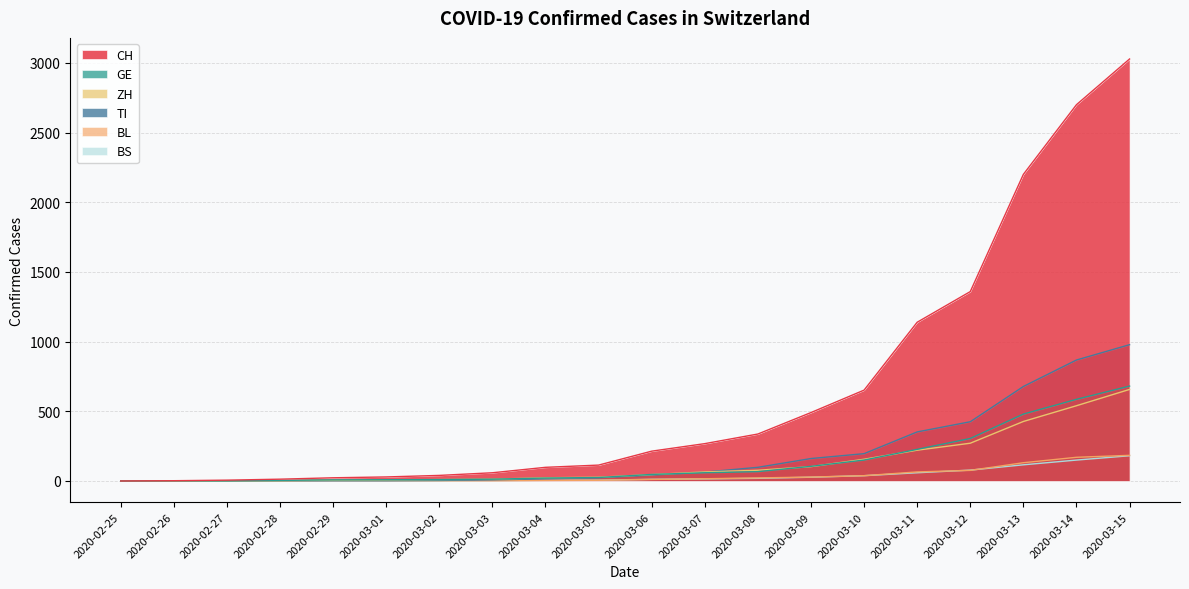

True or false: BS has a value of 3 at 2020-03-03.

True